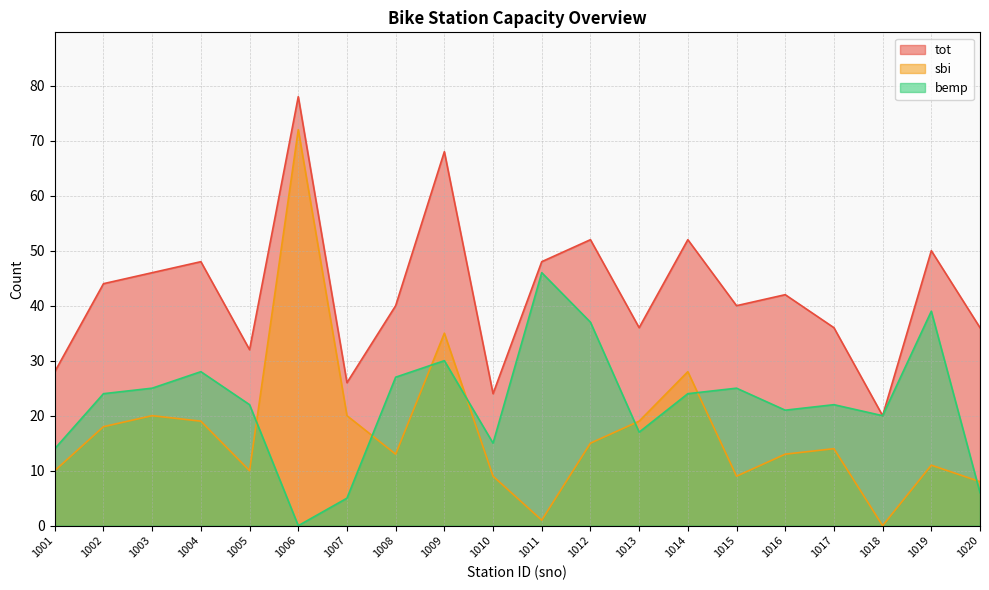

At which category is the sum across all series the highest?

1006